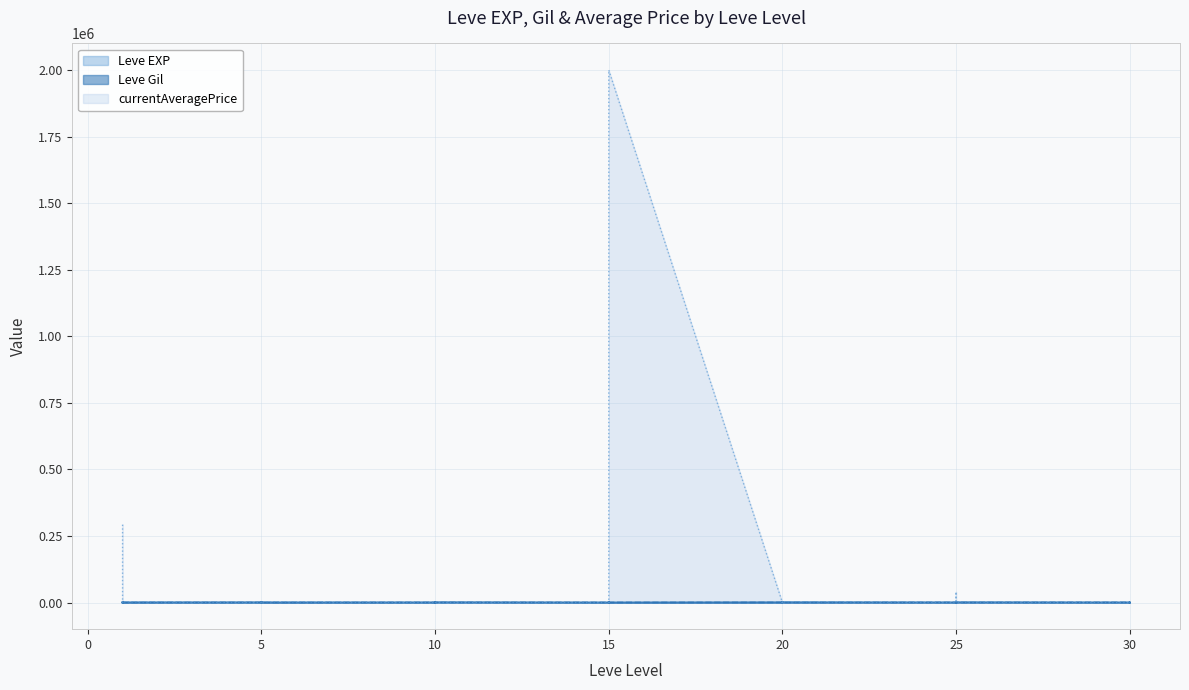

What value does the Leve EXP series have at 10?

430